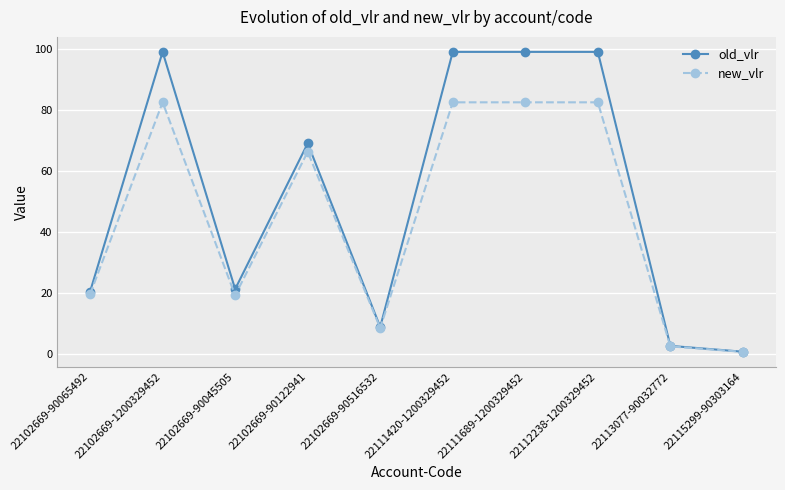

Which series changed the most between 22102669-1200329452 and 22102669-90122941?

old_vlr